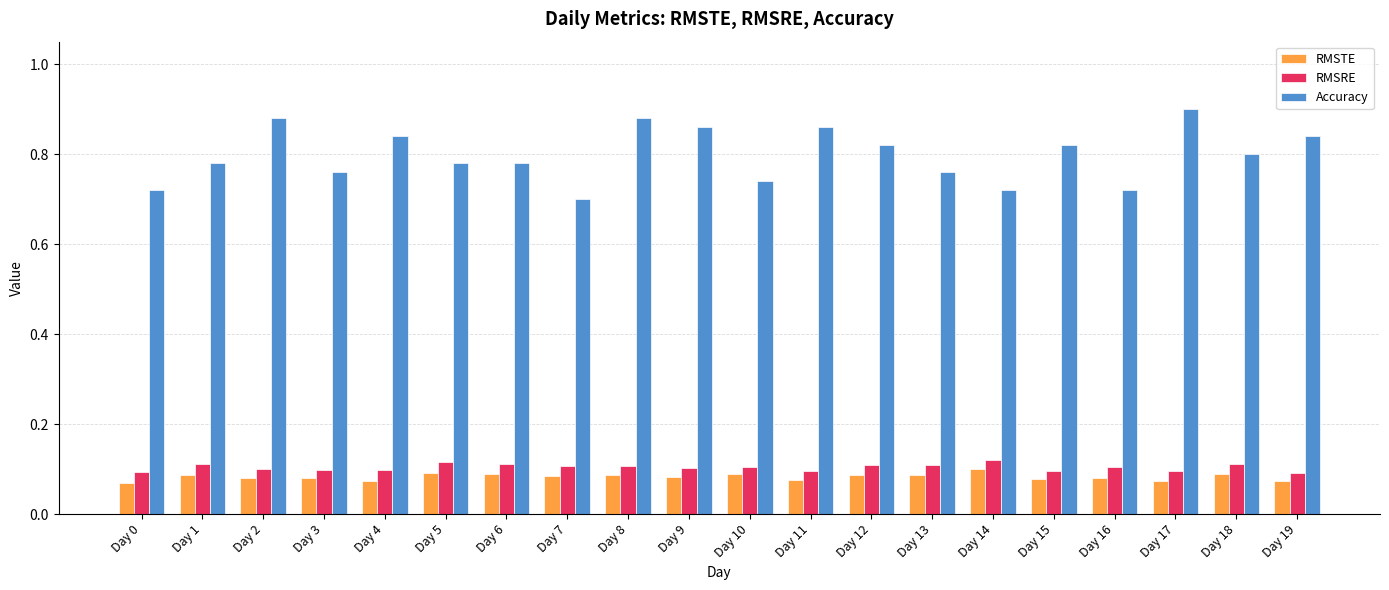

True or false: RMSRE has a value of 0.1 at Day 5.

True